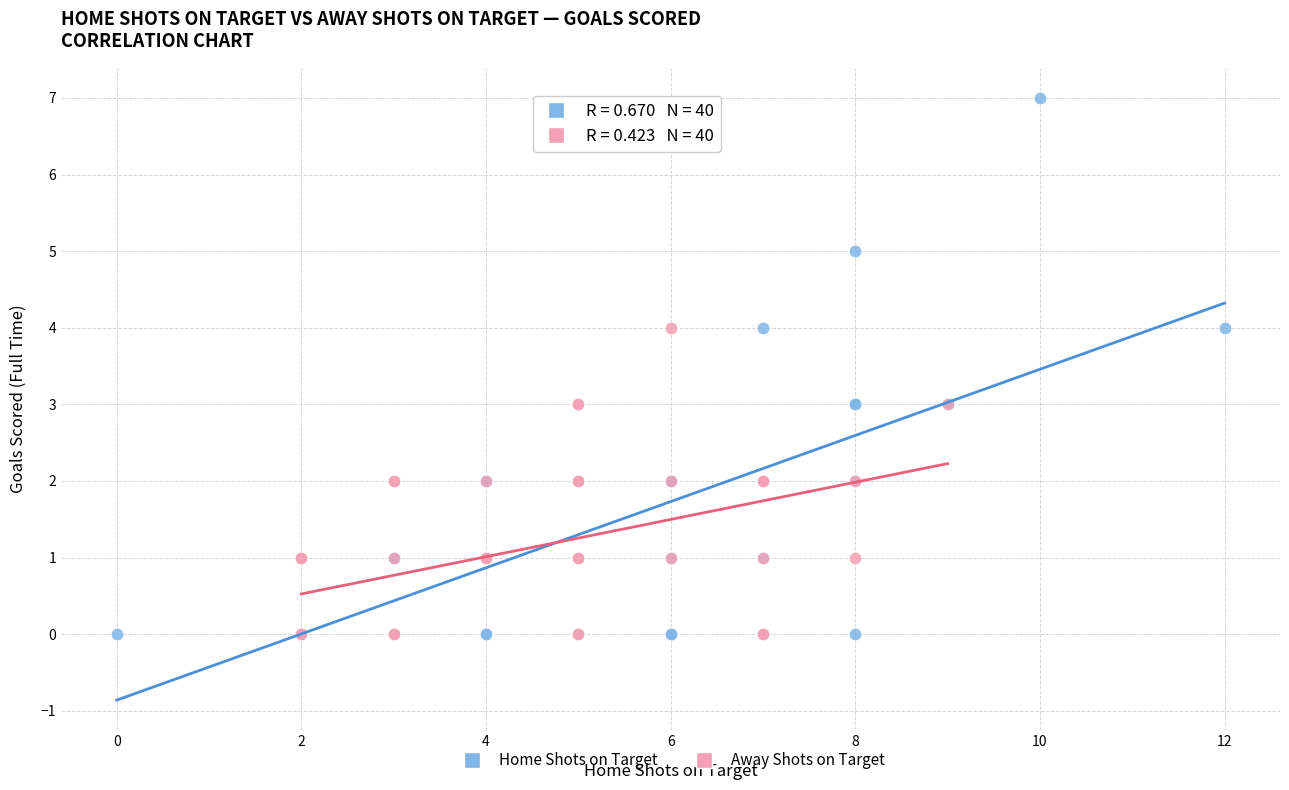

Which series has the largest Y range (max minus min)?

Home Shots on Target